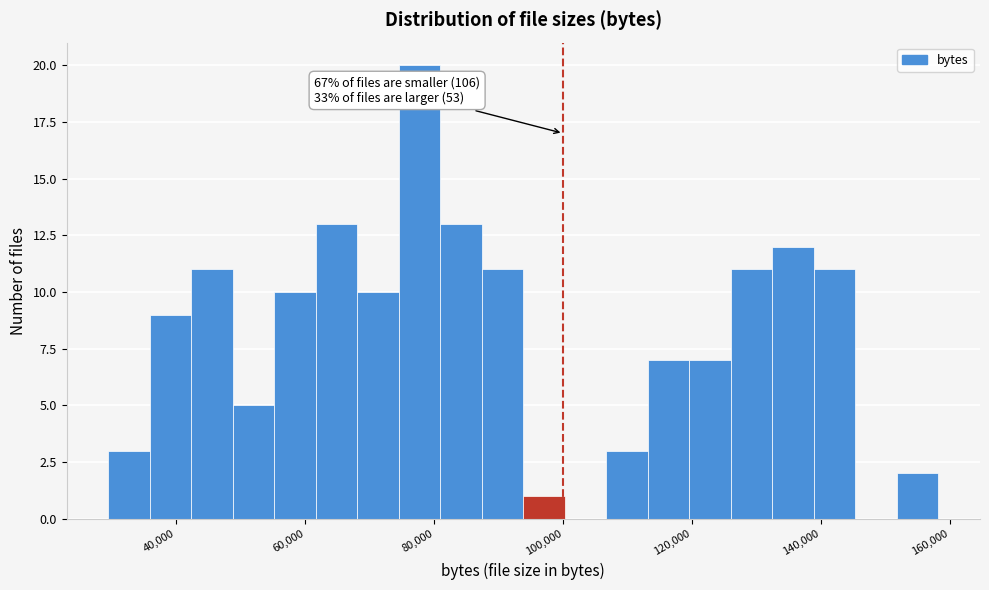

Around what value on the x-axis is the tallest bar? Give the approximate position of its centre, as read against the axis.

78000